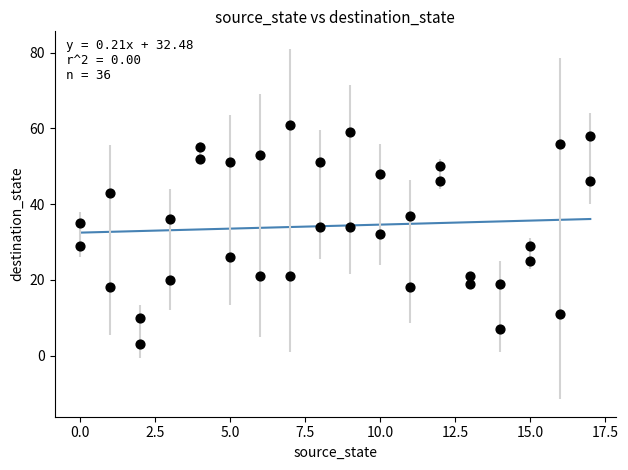

What is the range of X values (max minus min)?

17